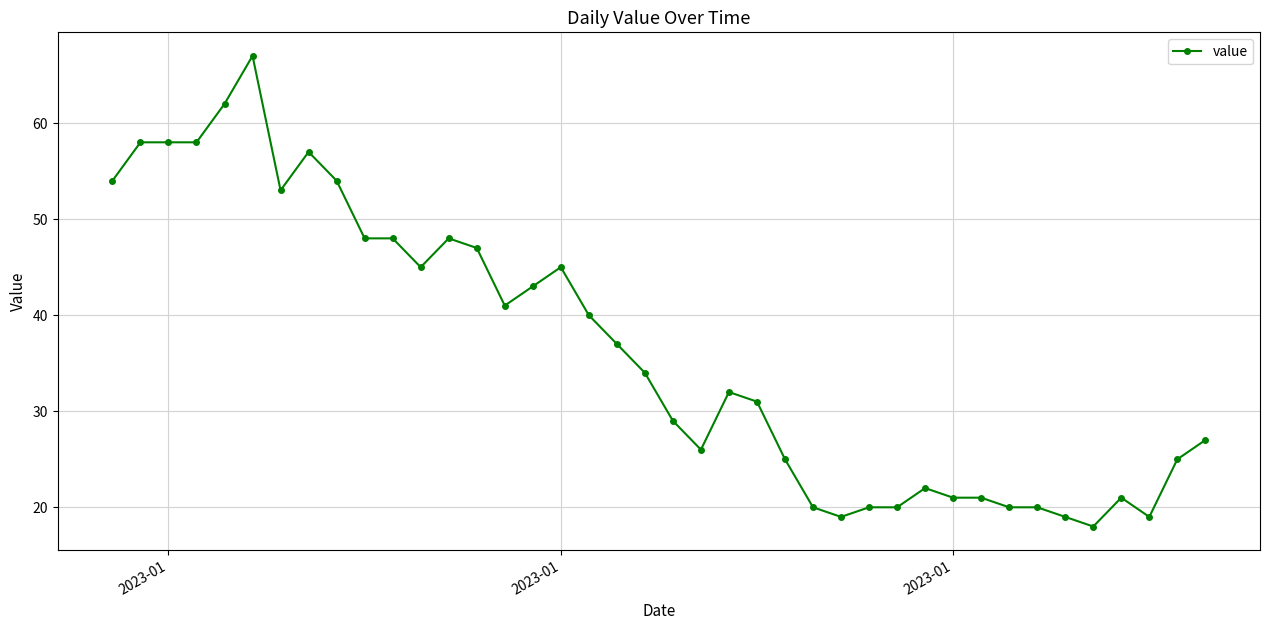

What is the difference between the maximum and minimum values?

49